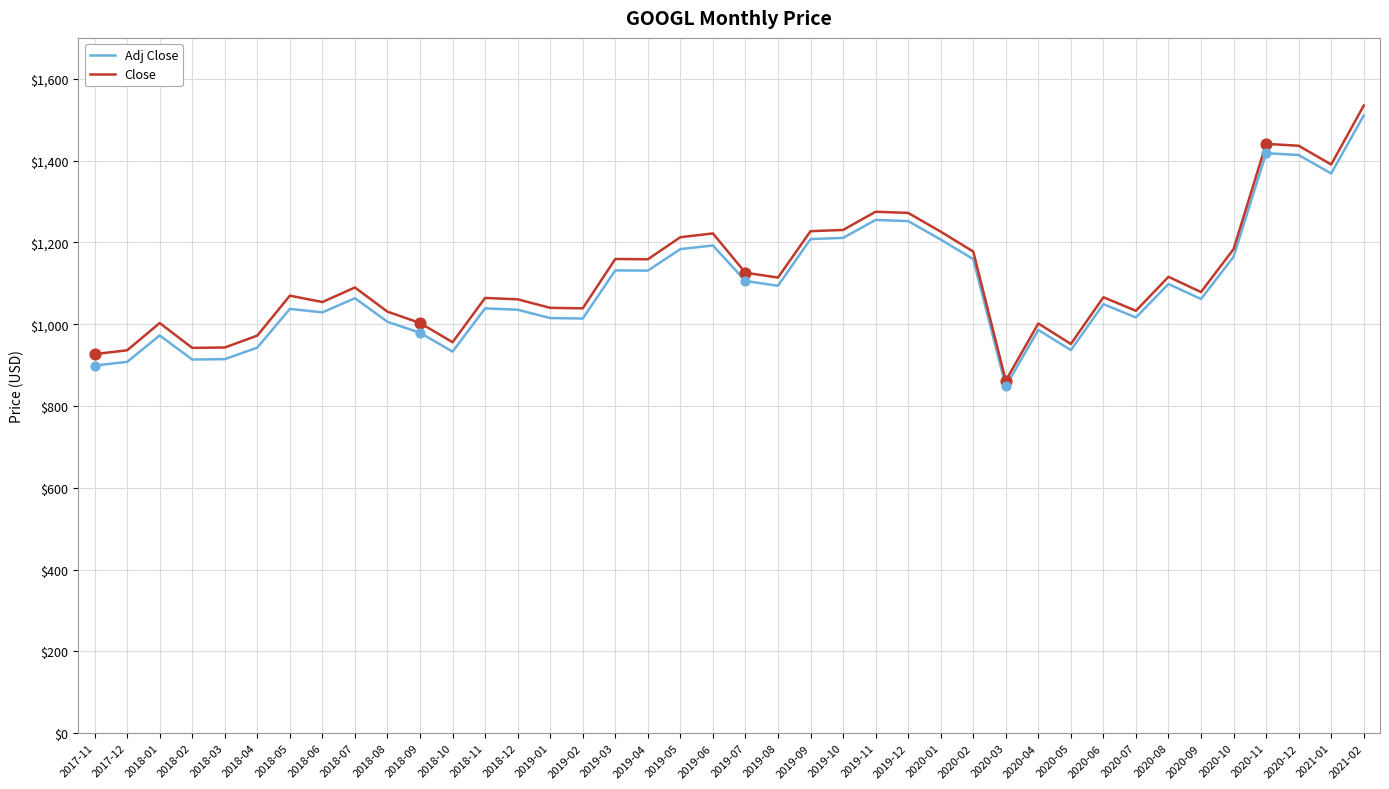

Which series has the largest total across all categories?

Close